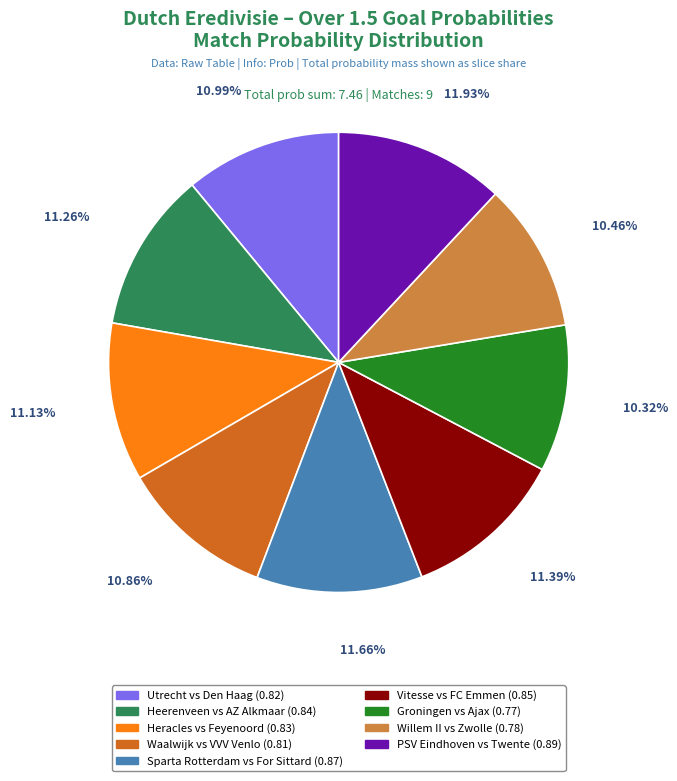

How many segments does this pie chart have?

9